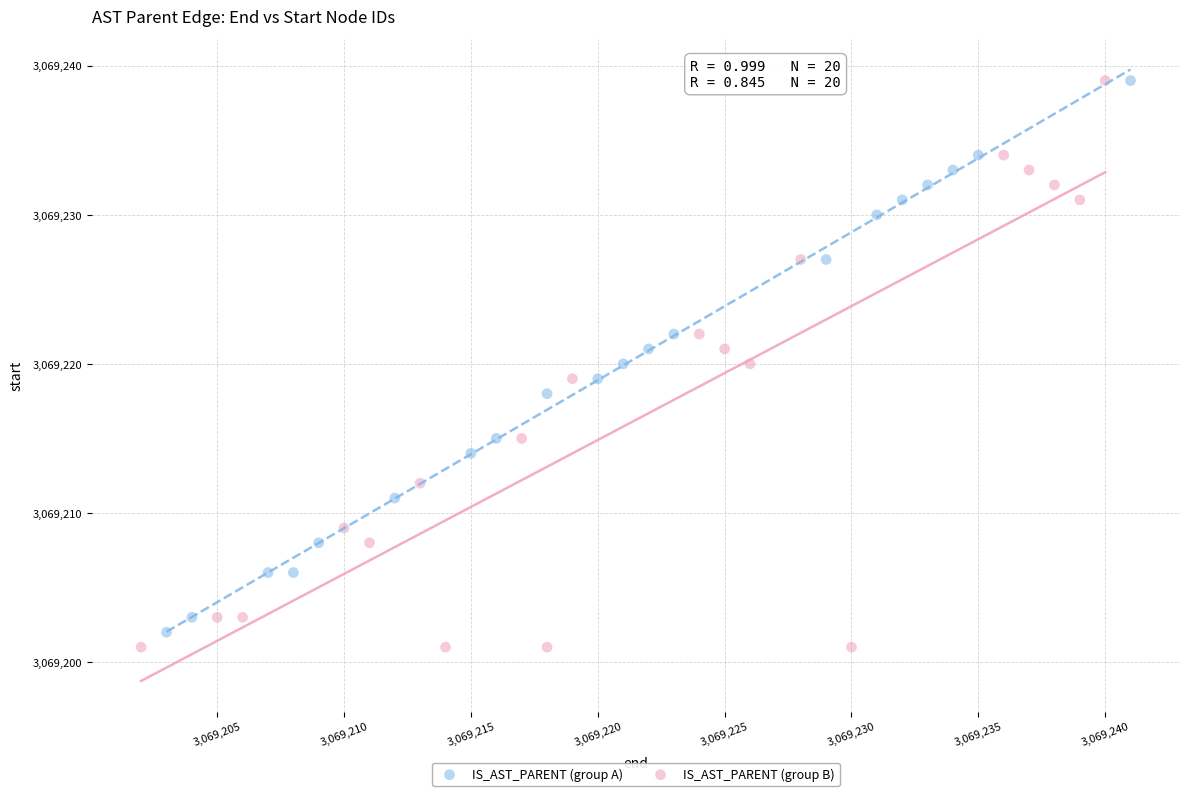

What are all the series names shown in the legend?

IS_AST_PARENT (group A), IS_AST_PARENT (group B)